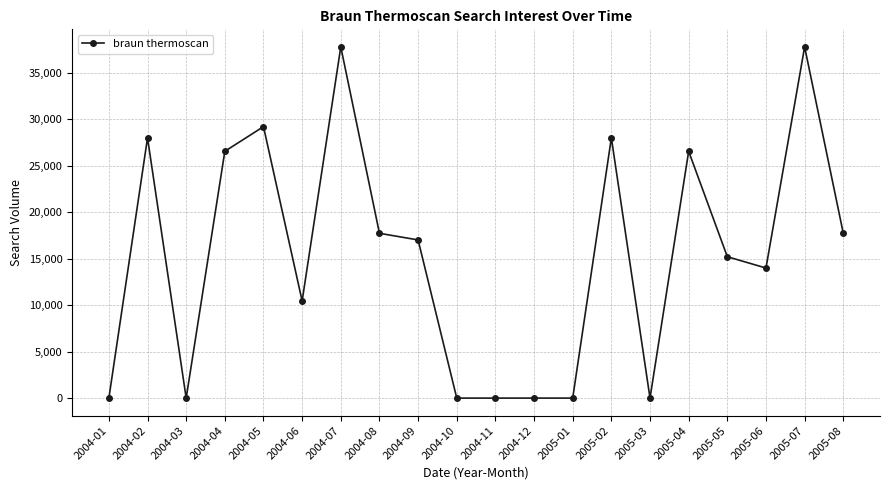

How many lines are shown in the chart?

1